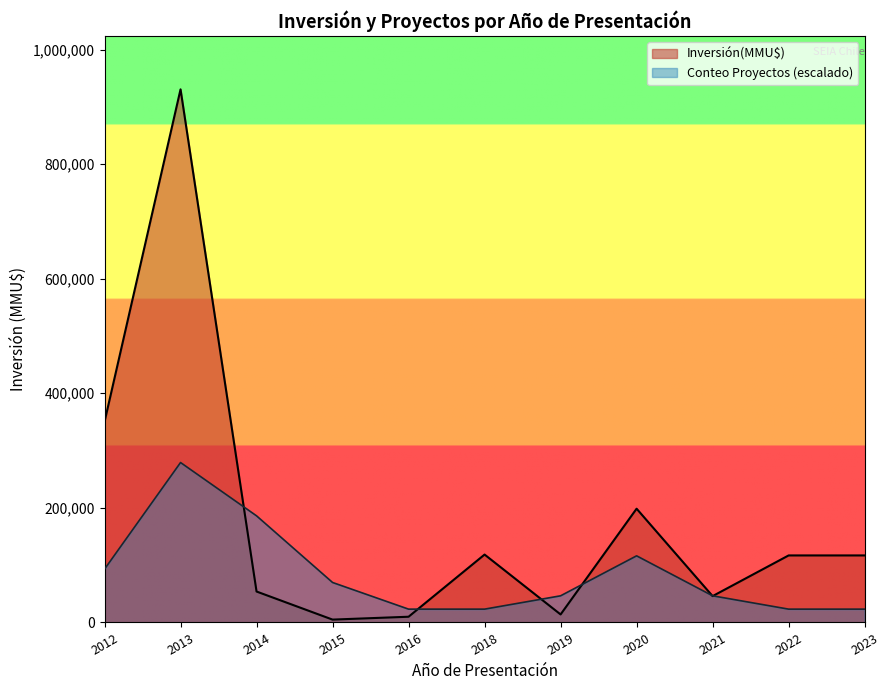

At which category does Conteo Proyectos (escalado) reach its first local peak?

2013